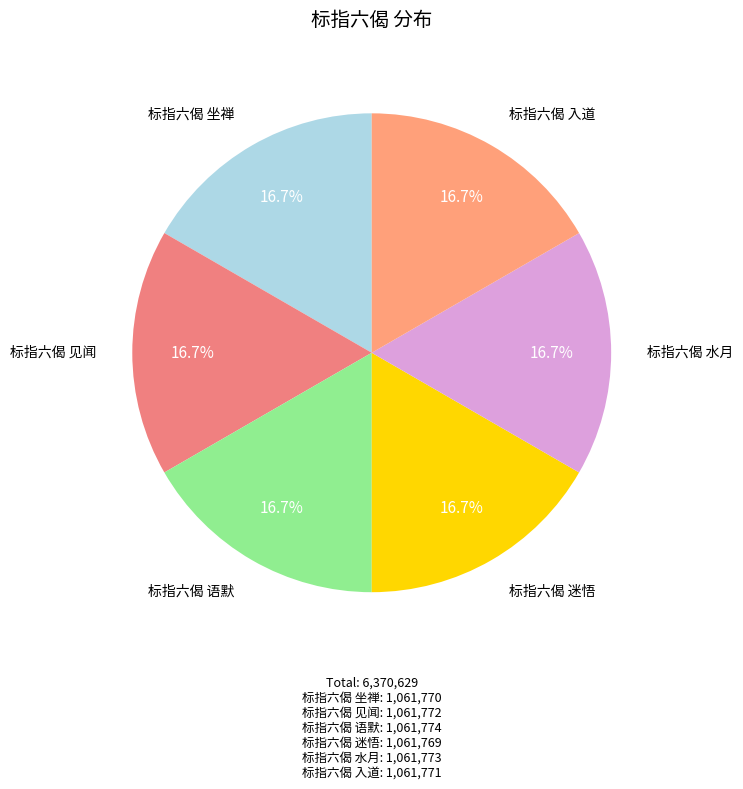

Count the number of slices in the pie.

6